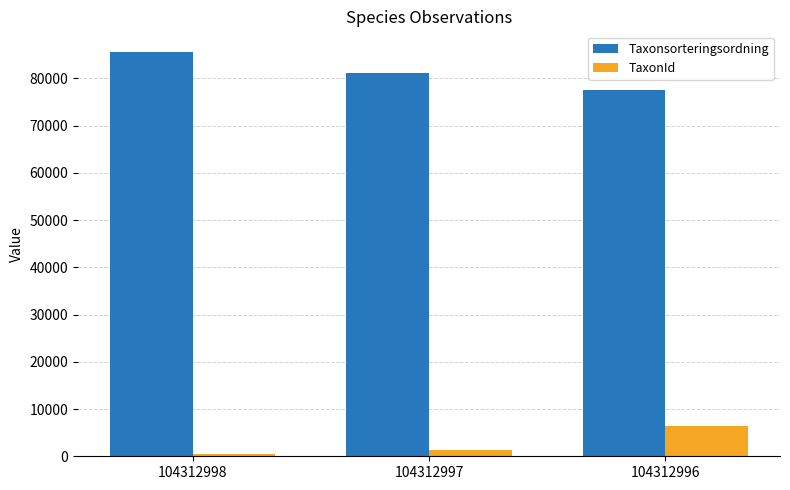

What is the sum of the Taxonsorteringsordning values at 104312998 and 104312997?

166939